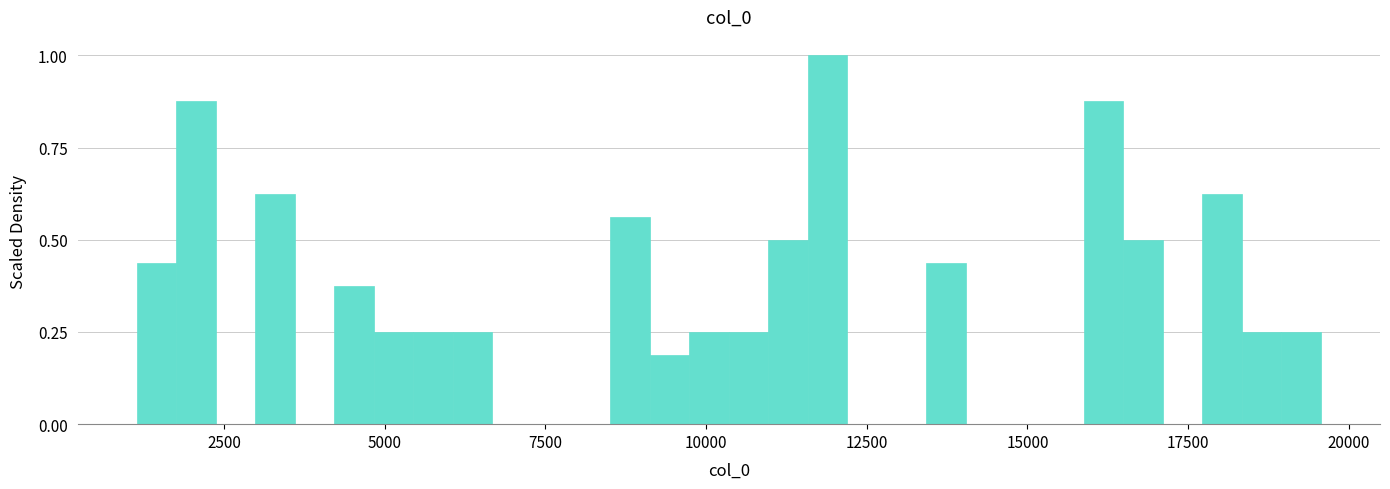

Around what value on the x-axis is the tallest bar? Give the approximate position of its centre, as read against the axis.

12000